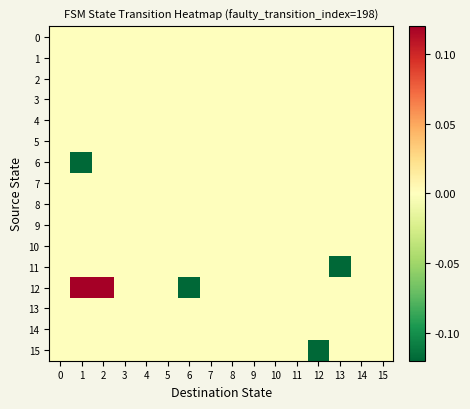

How many distinct data groups are displayed?

16